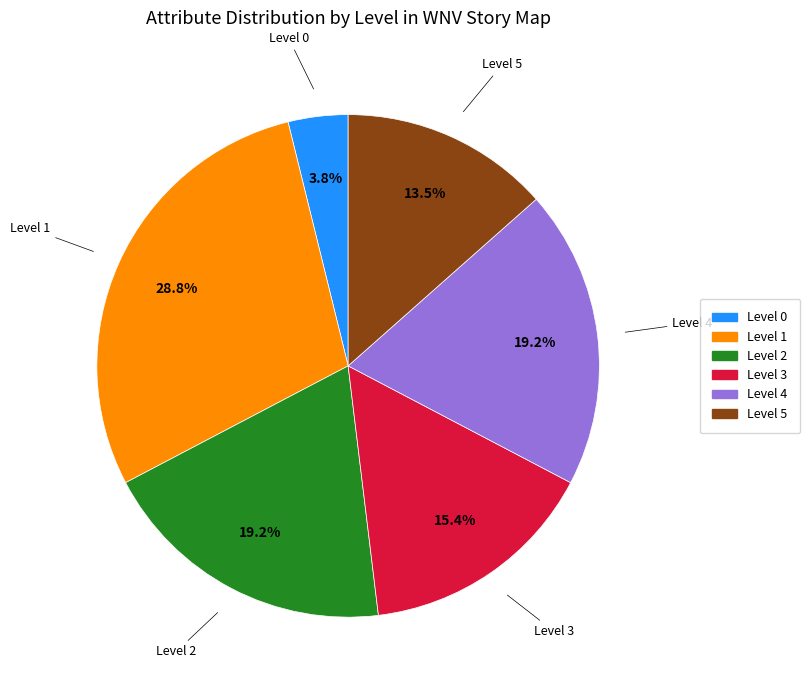

Which category has the biggest portion of the pie?

Level 1